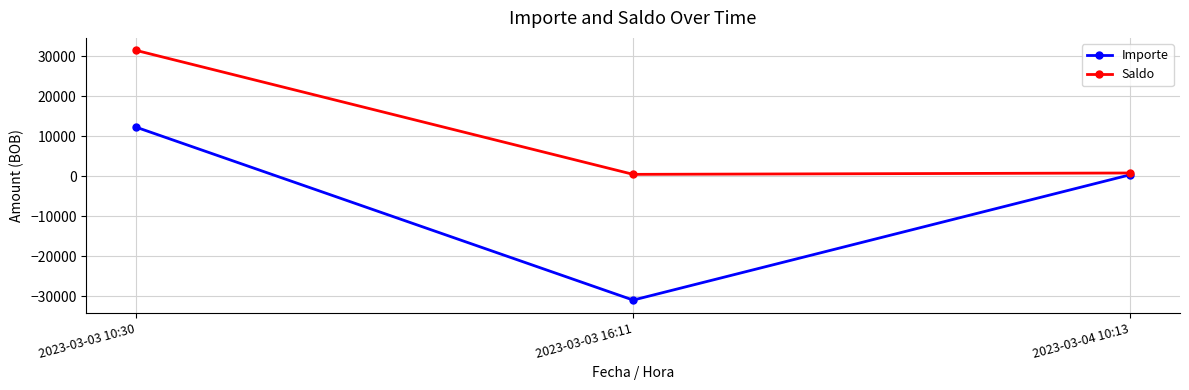

At how many categories does at least one series exceed 8542?

1